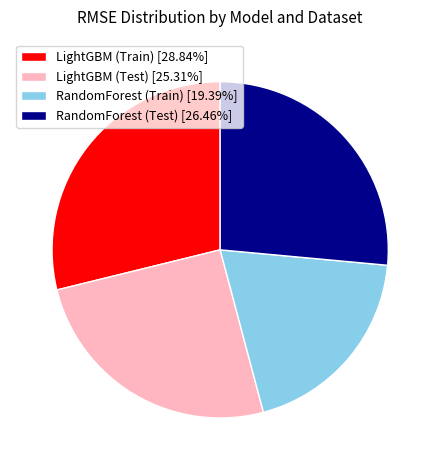

Does any single category account for the majority?

No